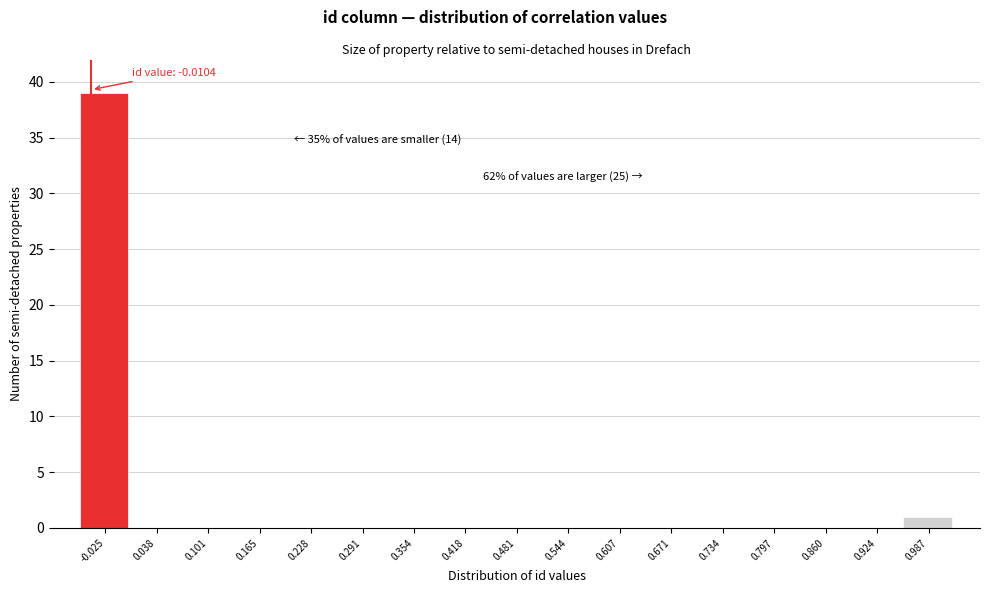

Reading right to left, what are all the values shown in this chart?

0.987=1	0.924=0	0.860=0	0.797=0	0.734=0	0.671=0	0.607=0	0.544=0	0.481=0	0.418=0	0.354=0	0.291=0	0.228=0	0.165=0	0.101=0	0.038=0	-0.025=39